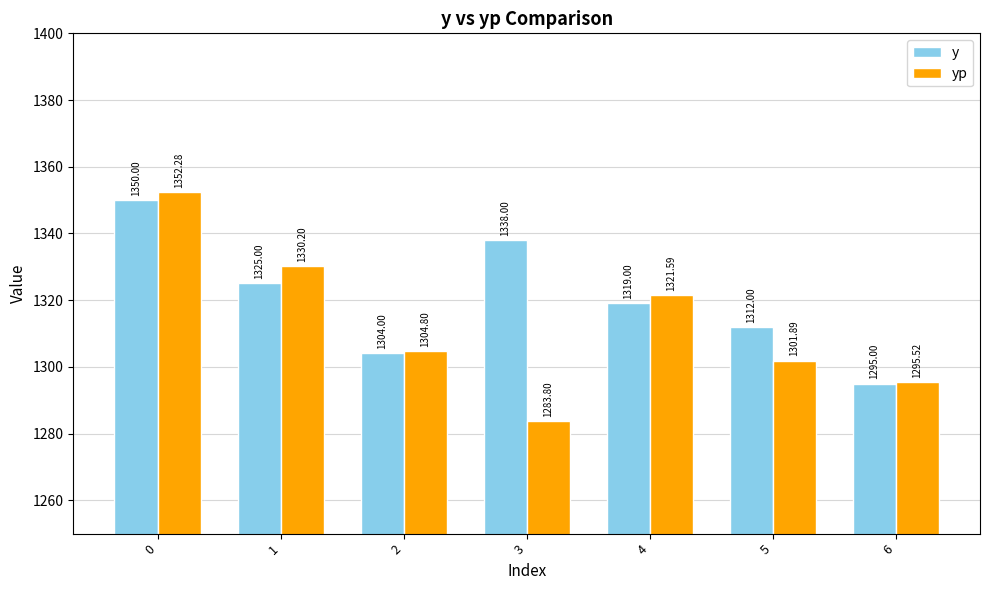

Rank the series by their average value, from highest to lowest.

y, yp